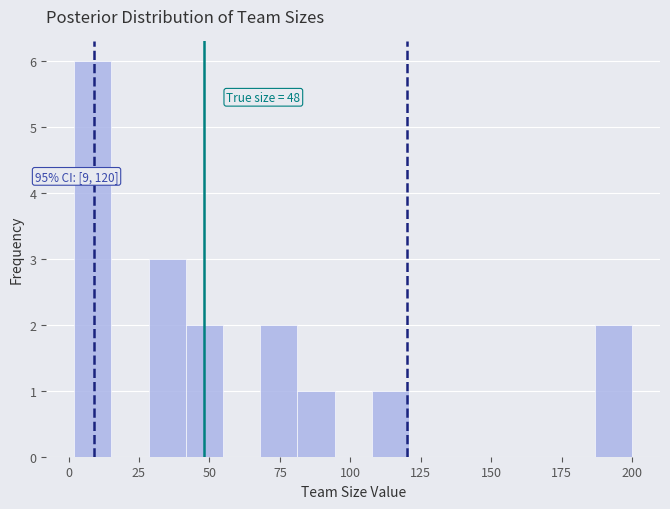

Around what value on the x-axis is the tallest bar? Give the approximate position of its centre, as read against the axis.

10